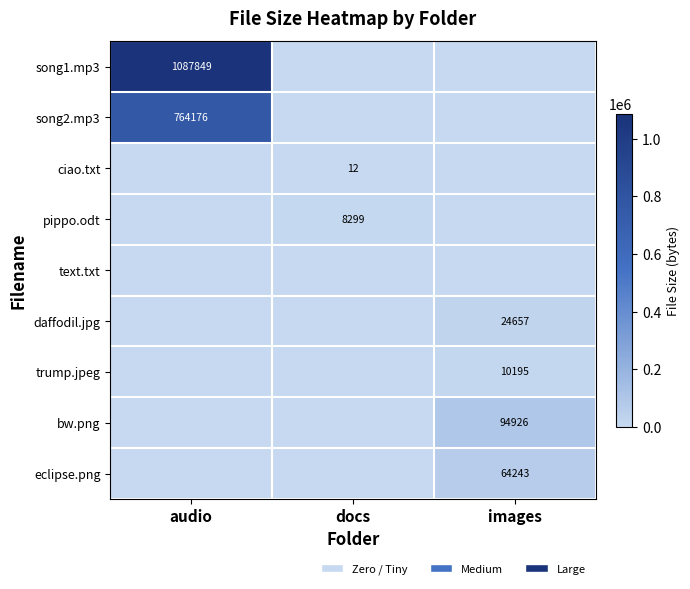

Is it true that song1.mp3 equals 1578341 at audio?

False